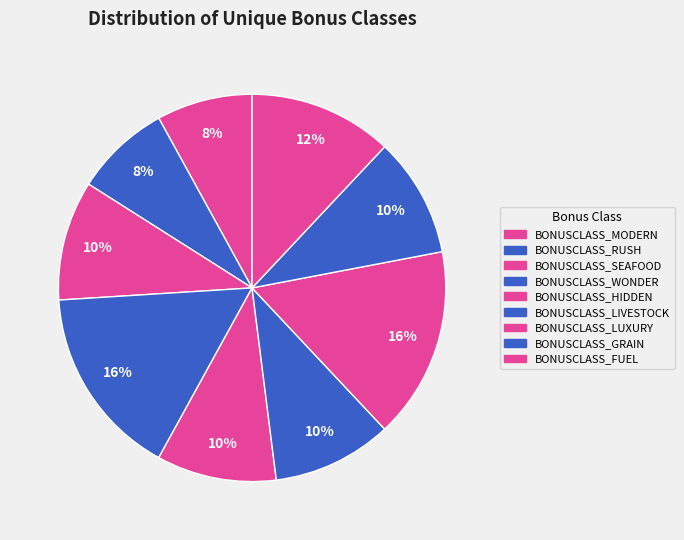

To the nearest percent, what percentage of the pie is BONUSCLASS_FUEL?

12%